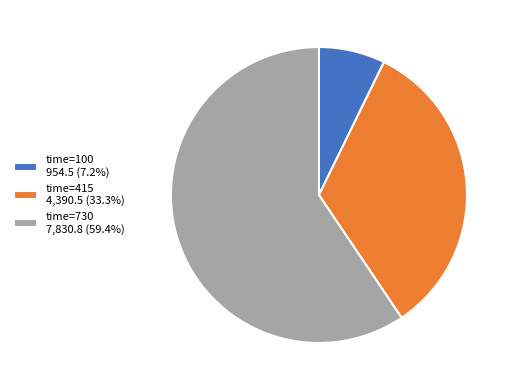

What is the ratio of the value at time=415 4,390.5 (33.3%) to the value at time=100 954.5 (7.2%)?

4.6